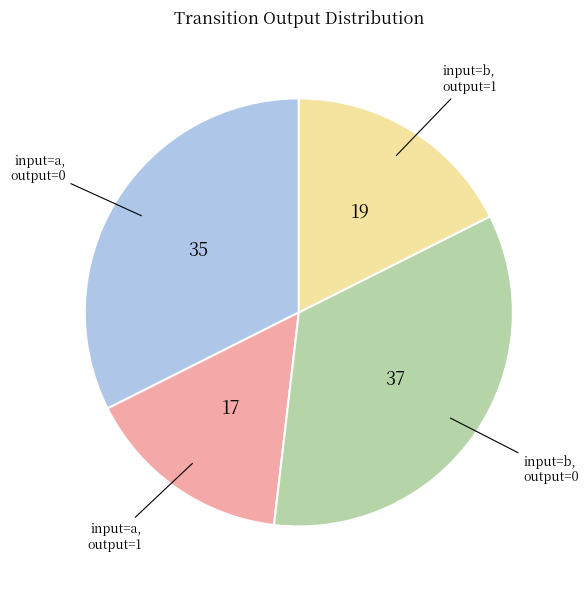

Is there a majority slice in this chart?

No